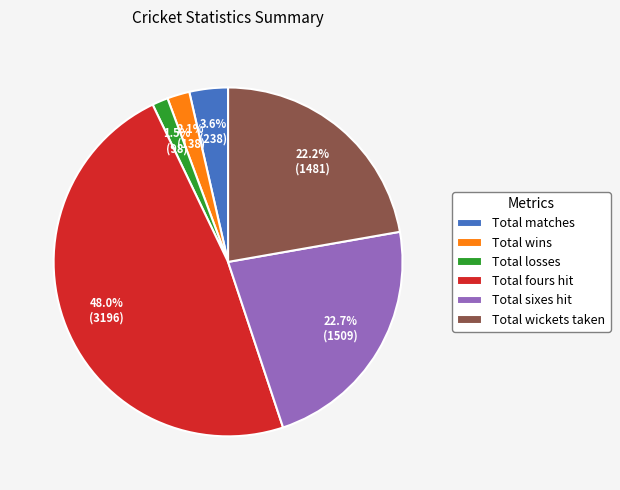

True or false: Total wickets taken accounts for 22% of the total.

True